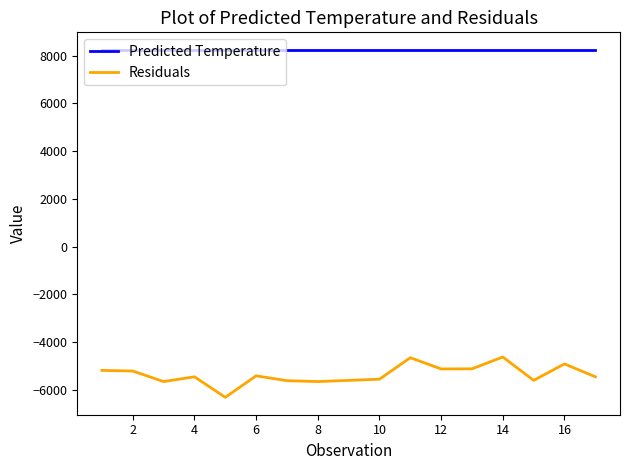

True or false: Residuals and Predicted Temperature intersect in this chart.

False